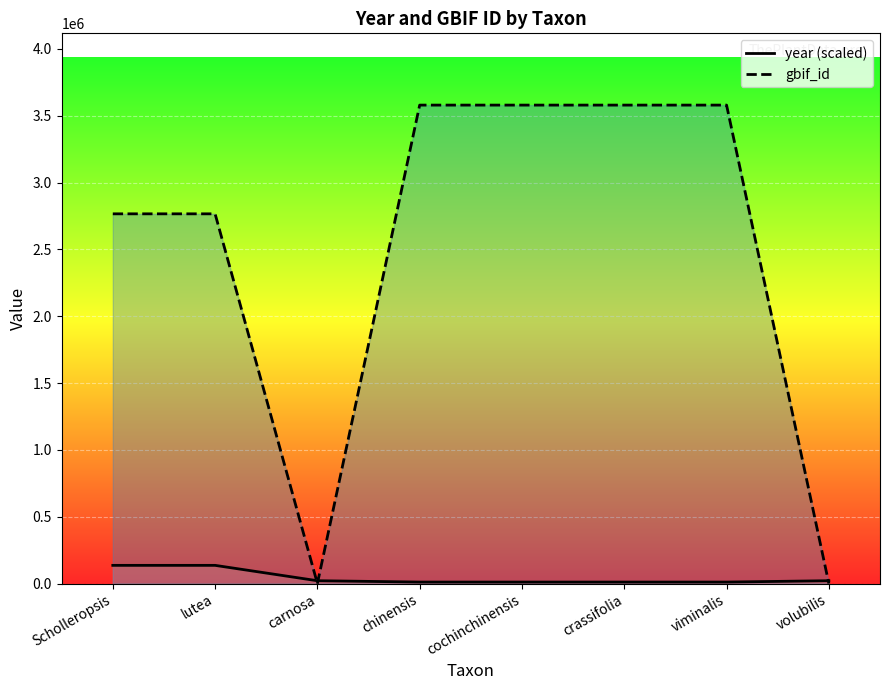

Does the chart display data point markers on the line(s)?

No